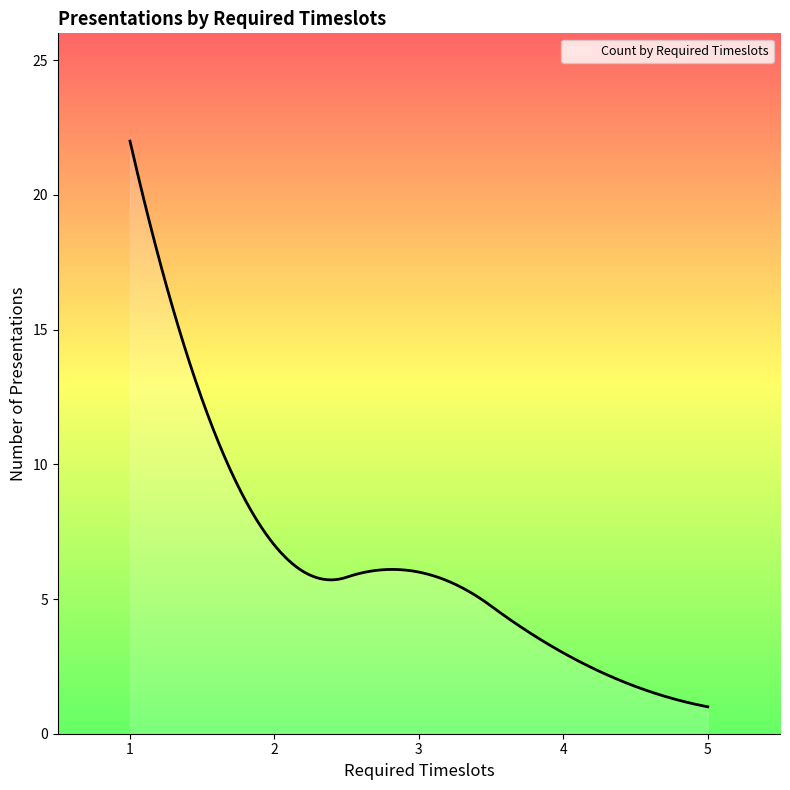

What is the minimum value shown in the chart?

1.0